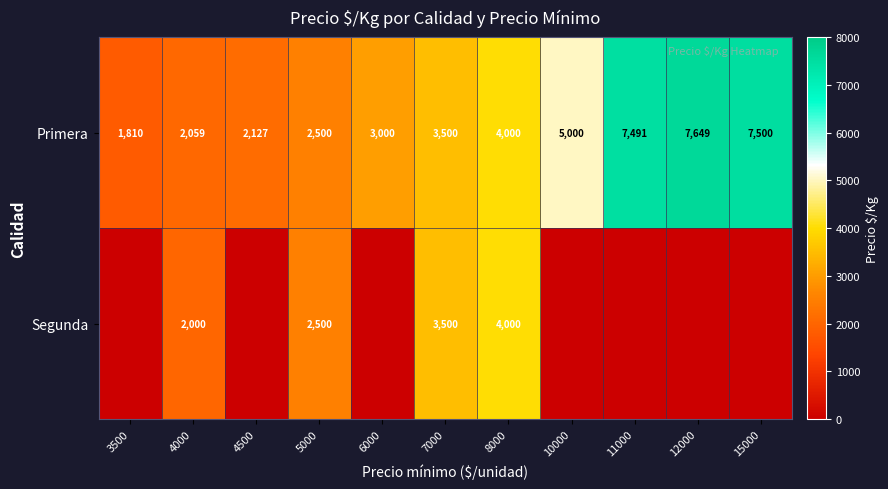

At which label does Primera reach its minimum?

3500